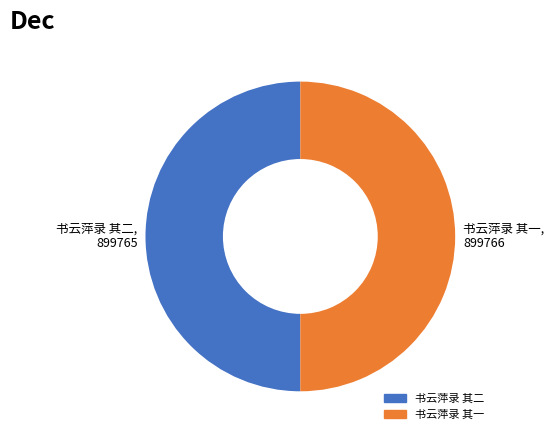

True or false: 书云萍录 其一 accounts for 50% of the total.

True